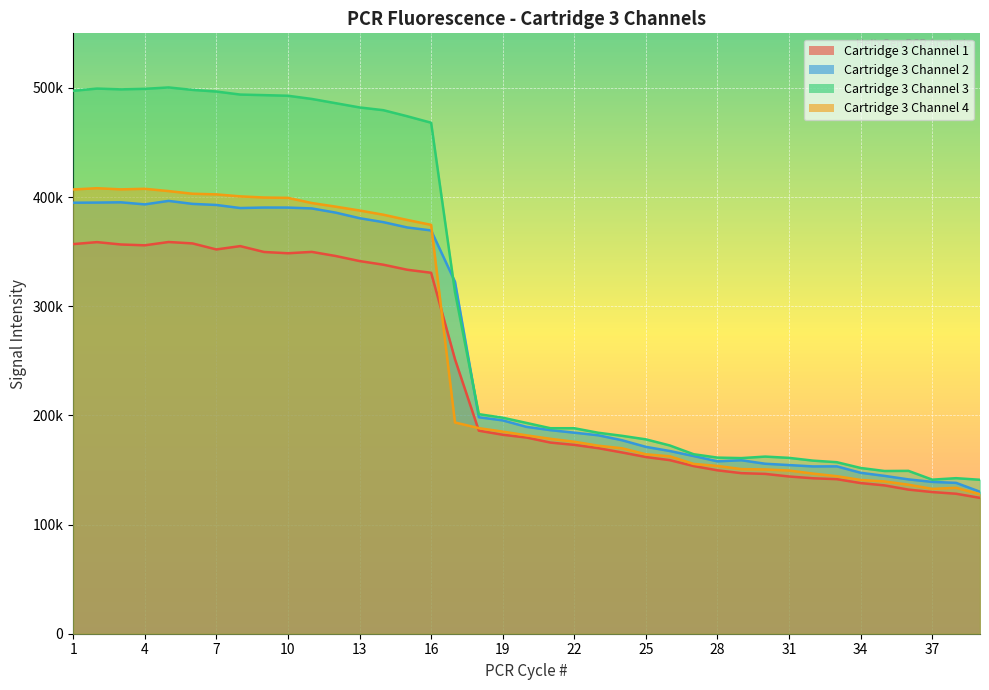

At which category is the sum across all series the highest?

5